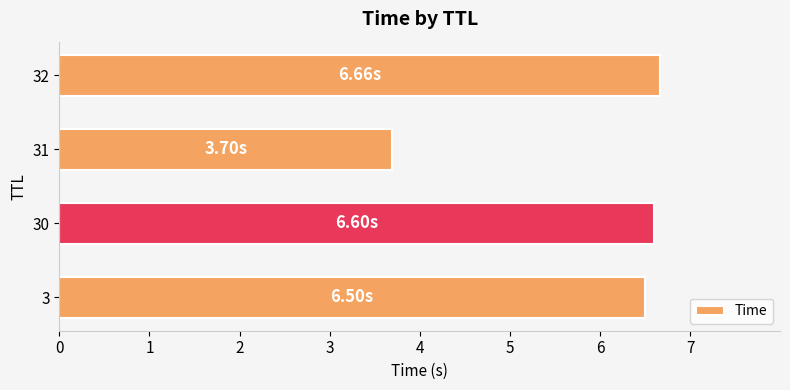

Are the bars horizontal?

Yes